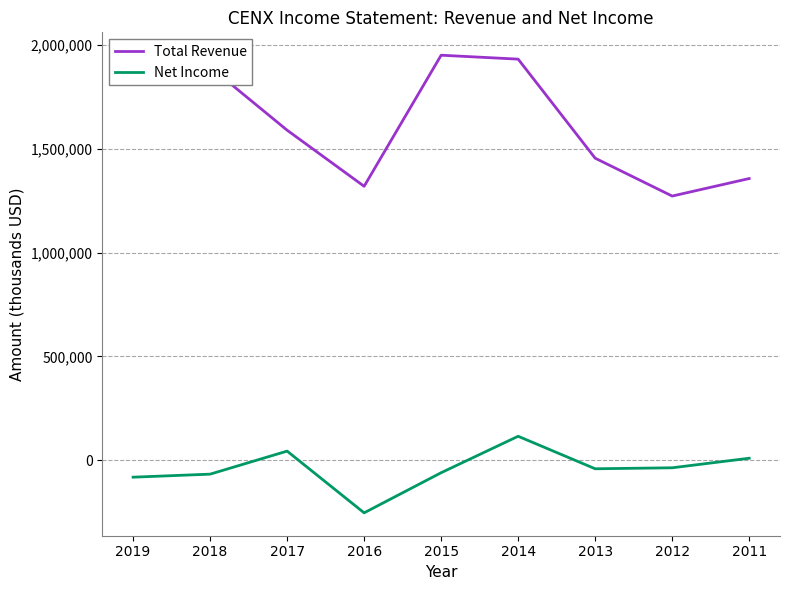

List the series in order of their peak value, lowest first.

Net Income, Total Revenue